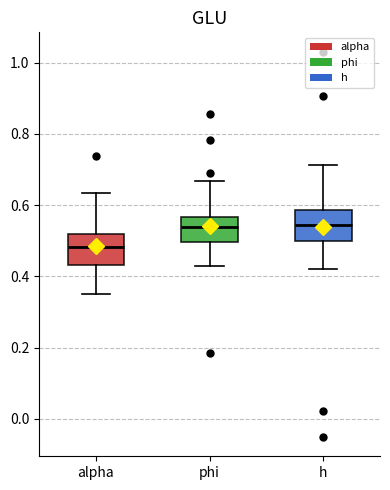

Reading left to right, read every box against the y-axis: the position of its median line, the range the box covers, and the ends of its whiskers. The values are not printed on the chart, so give them approximately, as read against the axis.

alpha: median 0.48, box 0.44 to 0.52, whiskers 0.36 to 0.64
phi: median 0.54, box 0.50 to 0.56, whiskers 0.42 to 0.66
h: median 0.54, box 0.50 to 0.58, whiskers 0.42 to 0.72